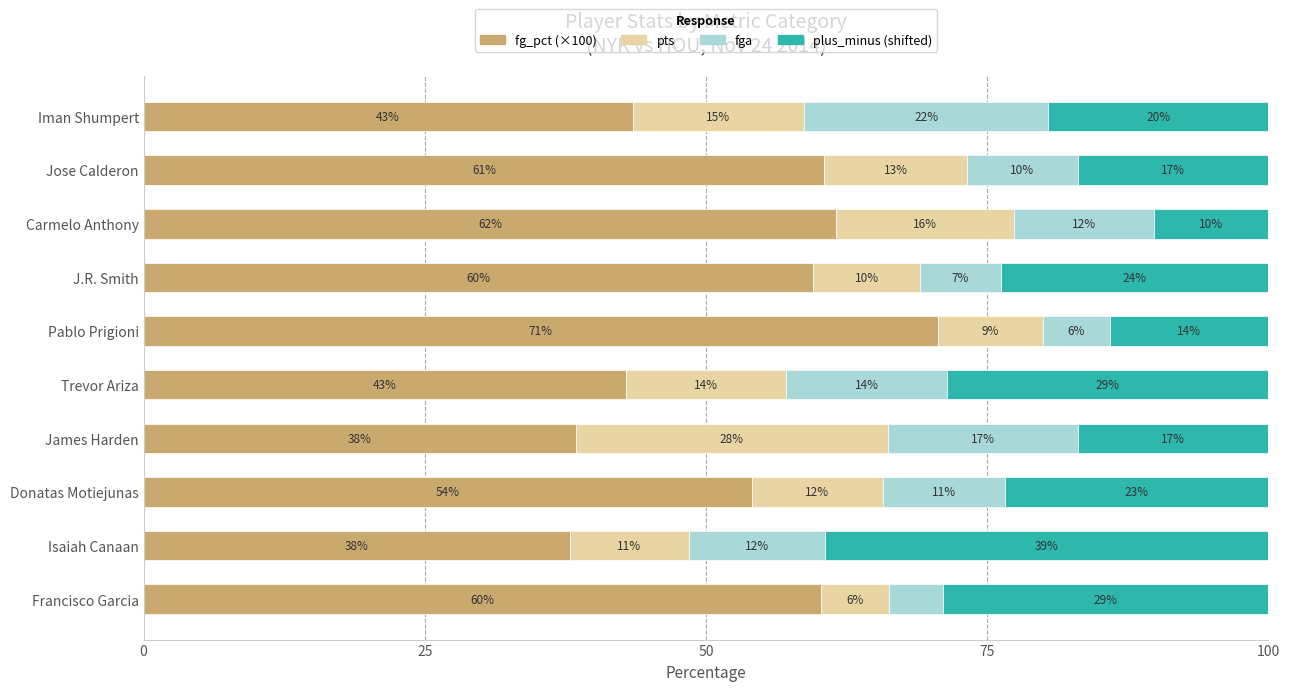

What are all the series names shown in the legend?

fg_pct (×100), pts, fga, plus_minus (shifted)